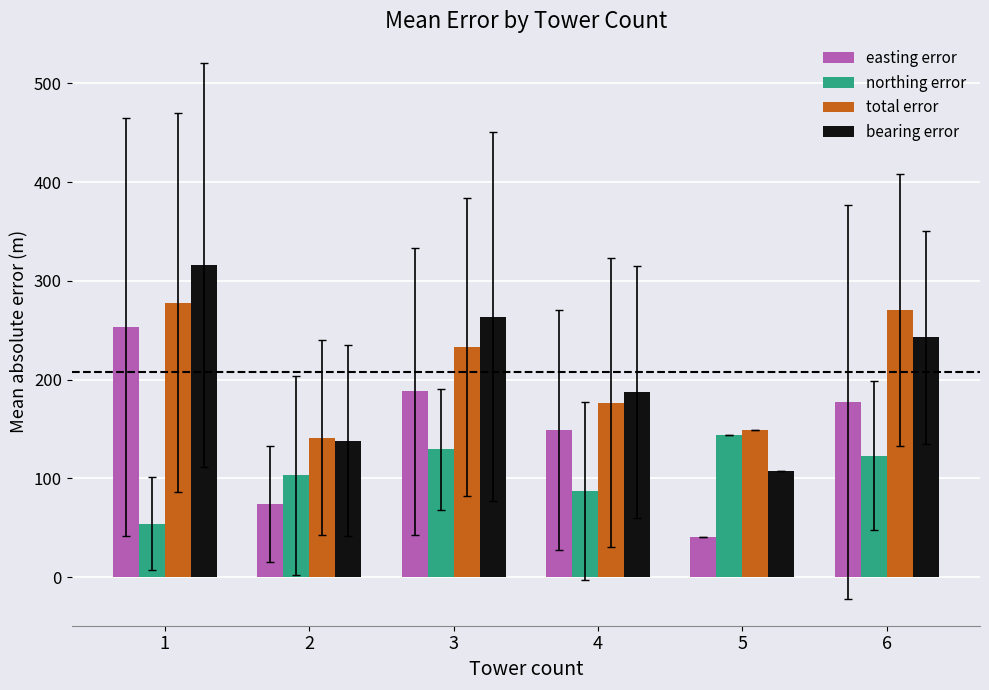

How many values in the total error series are below 233?

3